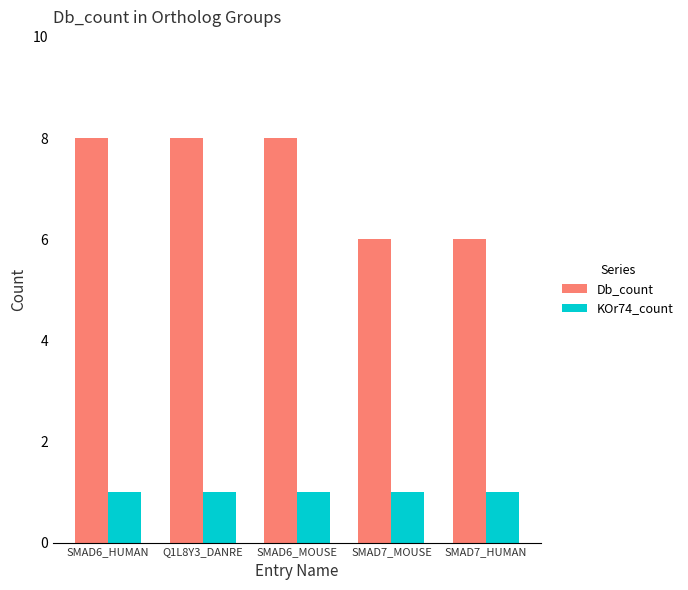

Is it true that Db_count equals 8 at SMAD6_MOUSE?

True